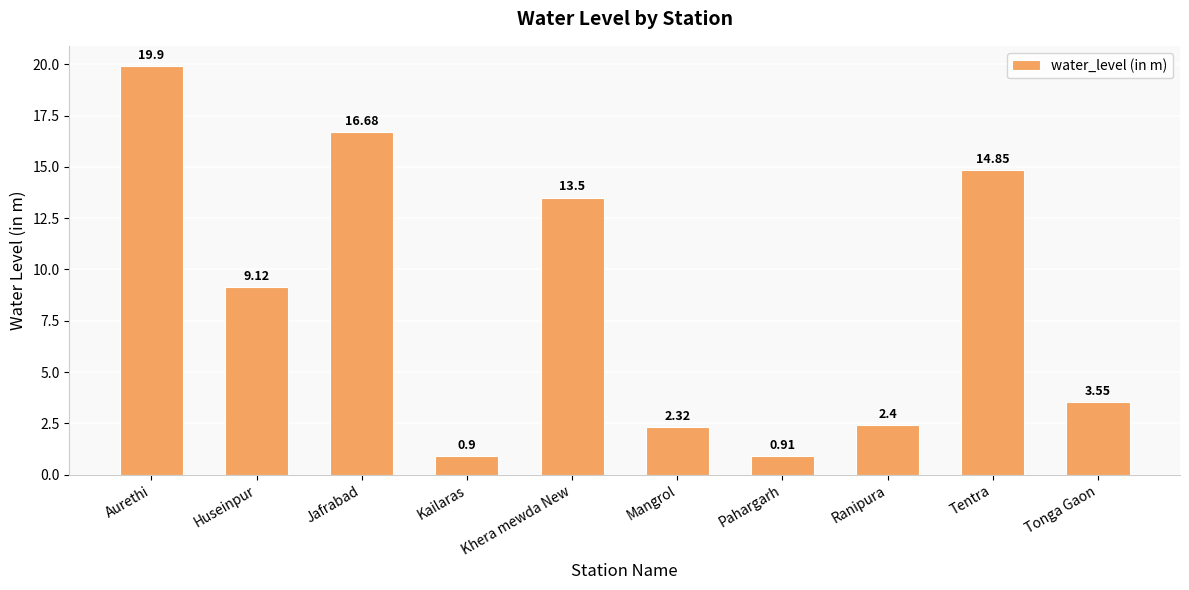

How many data points are less than 9?

5